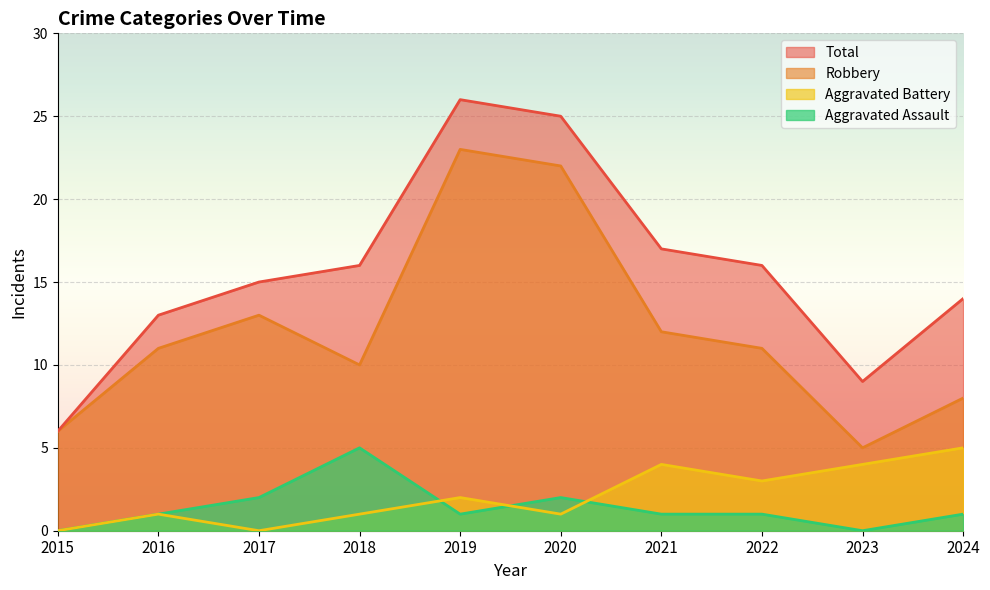

True or false: Total and Aggravated Assault intersect in this chart.

False